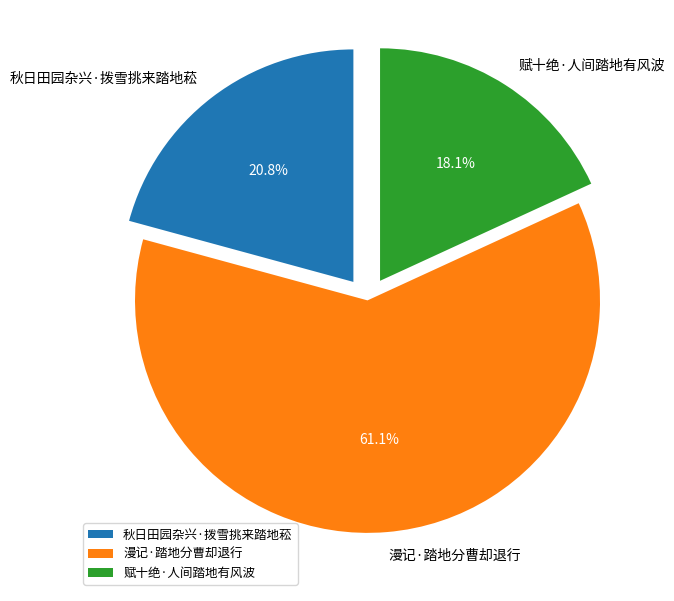

Which category has the biggest portion of the pie?

漫记·踏地分曹却退行